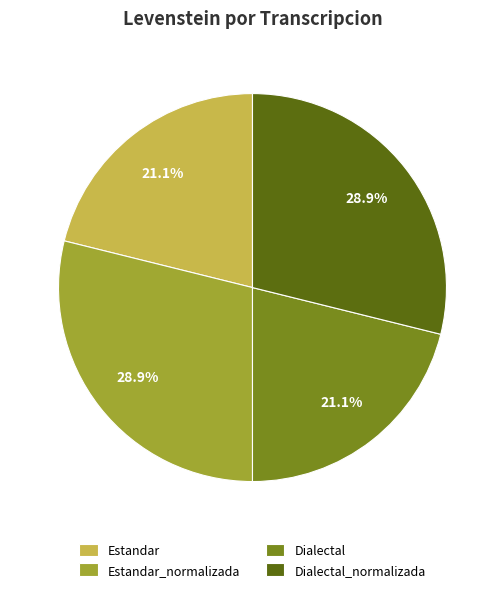

Is there a majority slice in this chart?

No